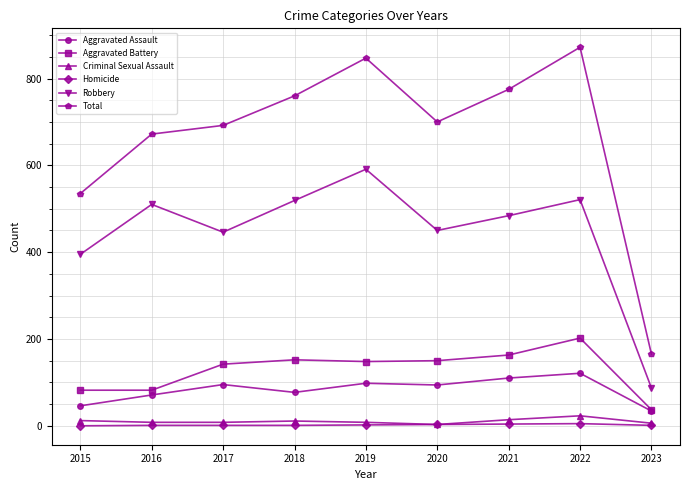

Count the number of data series in this chart.

6